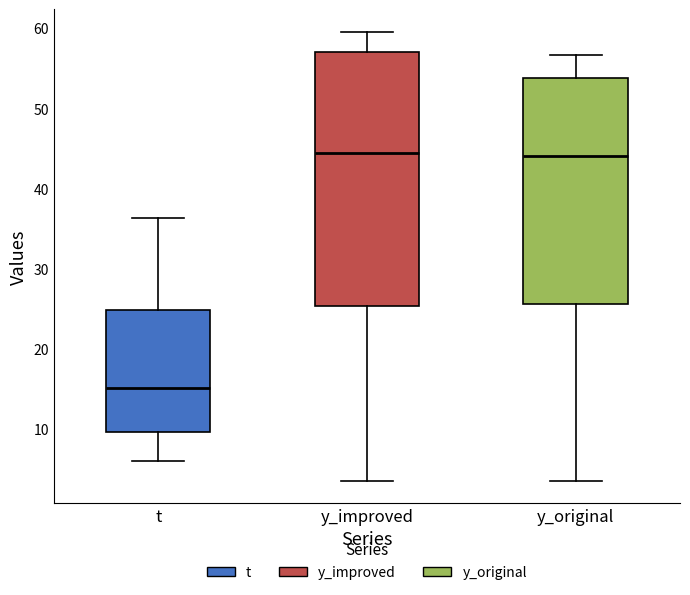

Reading left to right, read every box against the y-axis: the position of its median line, the range the box covers, and the ends of its whiskers. The values are not printed on the chart, so give them approximately, as read against the axis.

t: median 15, box 10 to 25, whiskers 6 to 36
y_improved: median 44, box 25 to 57, whiskers 4 to 60
y_original: median 44, box 26 to 54, whiskers 4 to 57